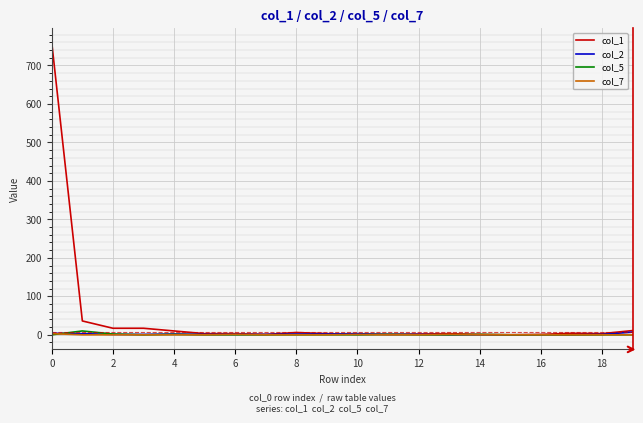

Which series has the largest range (max minus min)?

col_1